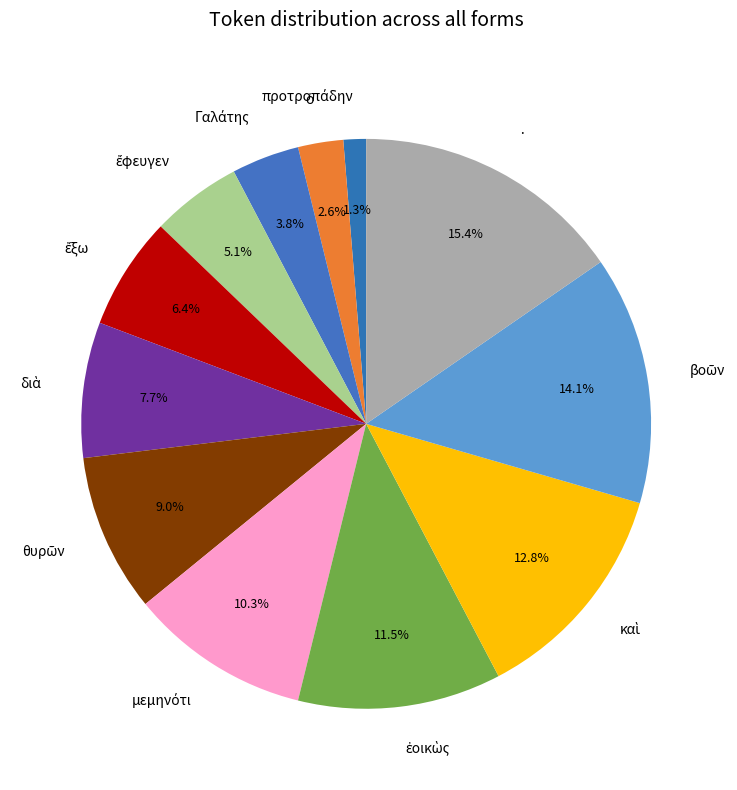

To the nearest percent, what is the average slice percentage?

8%